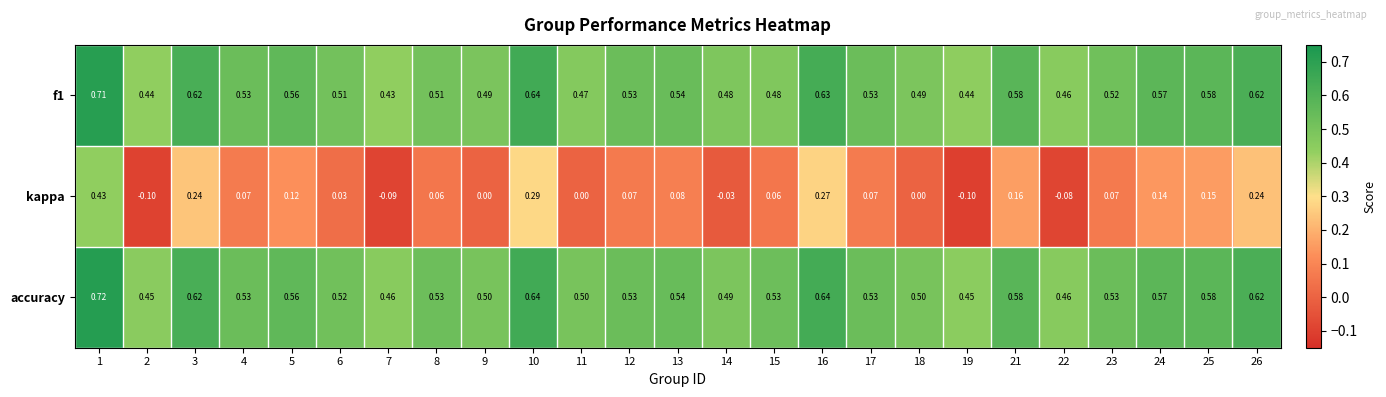

Which series changed the most between 9 and 17?

kappa